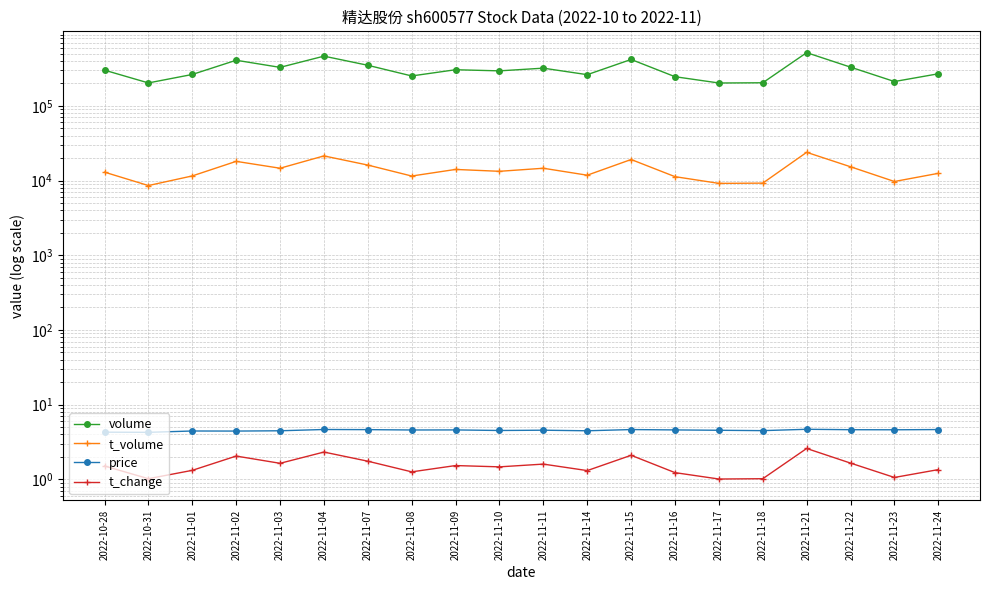

What is the difference between the highest and lowest values at 2022-11-17?

202422.0